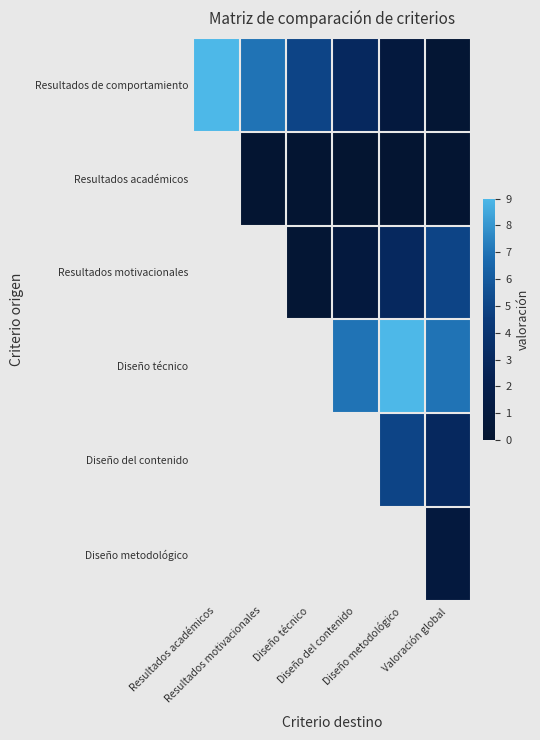

What is the spread (max minus min) of values at Diseño metodológico?

8.9